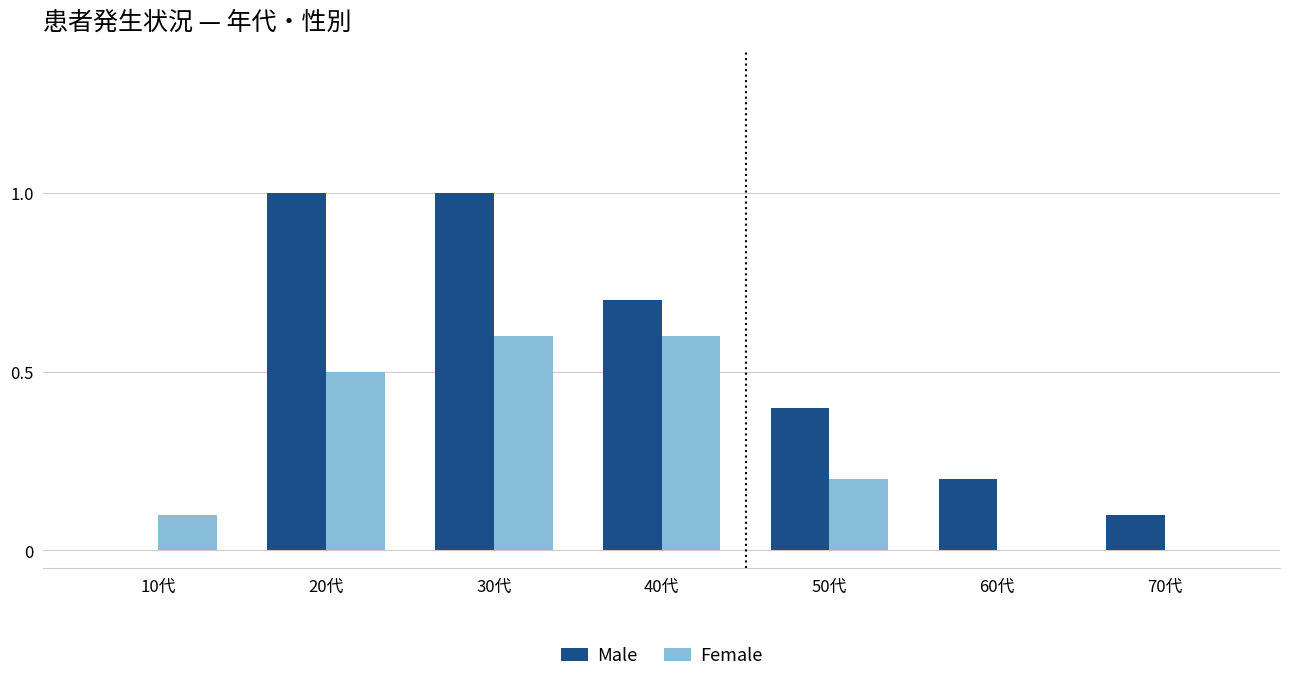

At which category is the sum across all series the highest?

30代